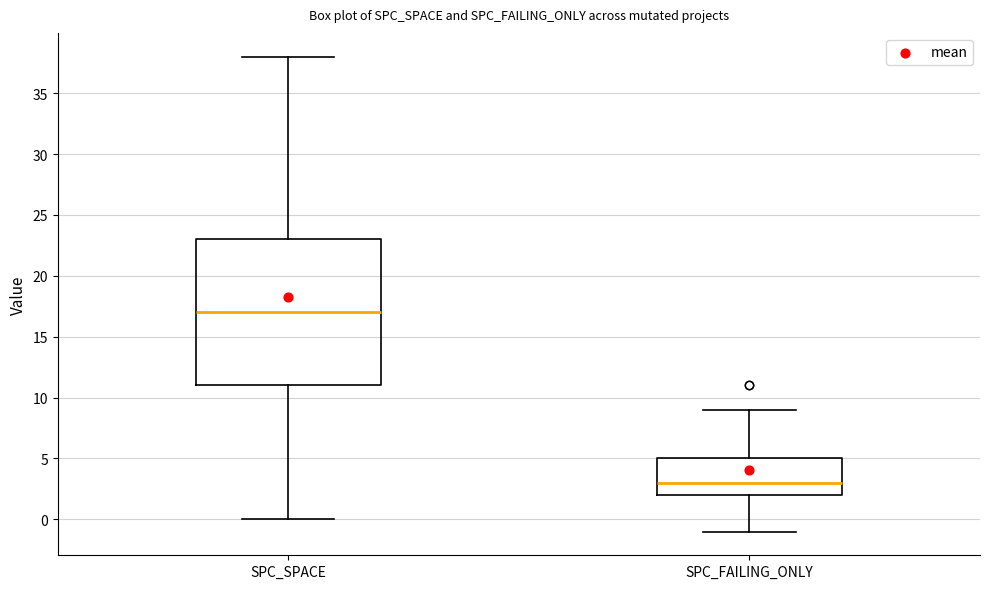

Reading left to right, transcribe this box plot: for each box, give where its median line is, the range the box spans, and where its two whiskers end, as read against the y-axis. The values are not printed on the chart, so give them approximately, as read against the axis.

SPC_SPACE: median 17, box 11 to 23, whiskers 0 to 38
SPC_FAILING_ONLY: median 3, box 2 to 5, whiskers -1 to 9